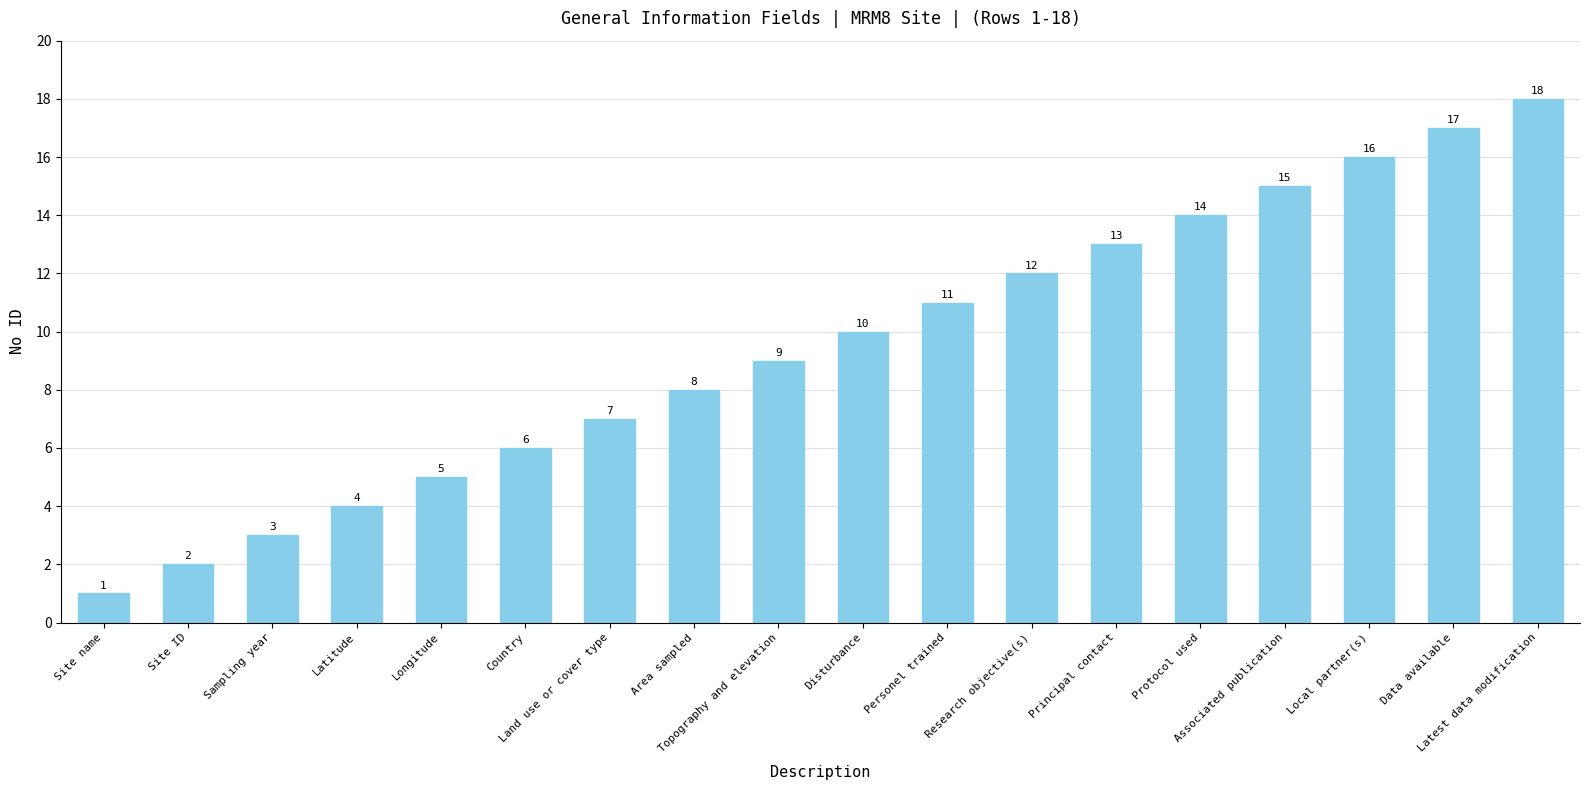

What is the label of the 7th bar from the right?

Research objective(s)